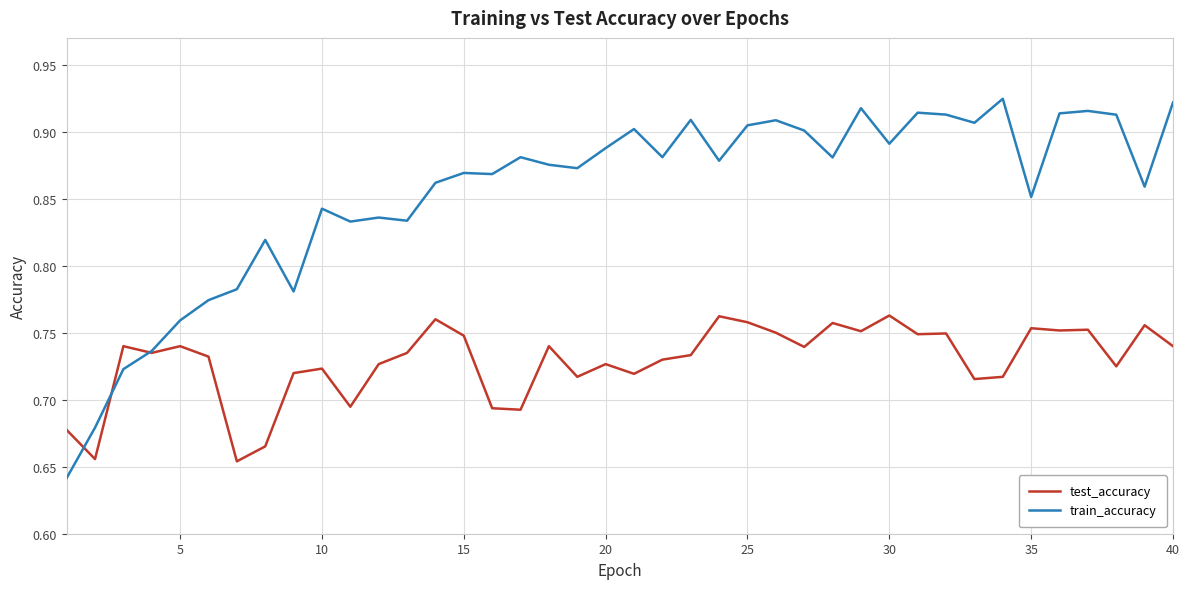

Count the test_accuracy values in the range 0 to 1.

40